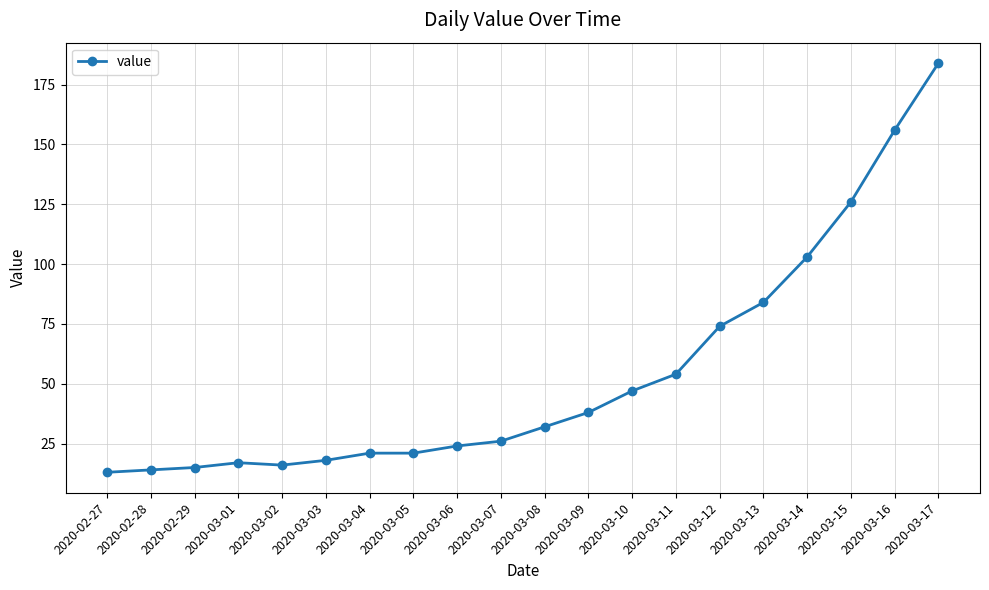

What is the difference between the second highest and minimum values?

143